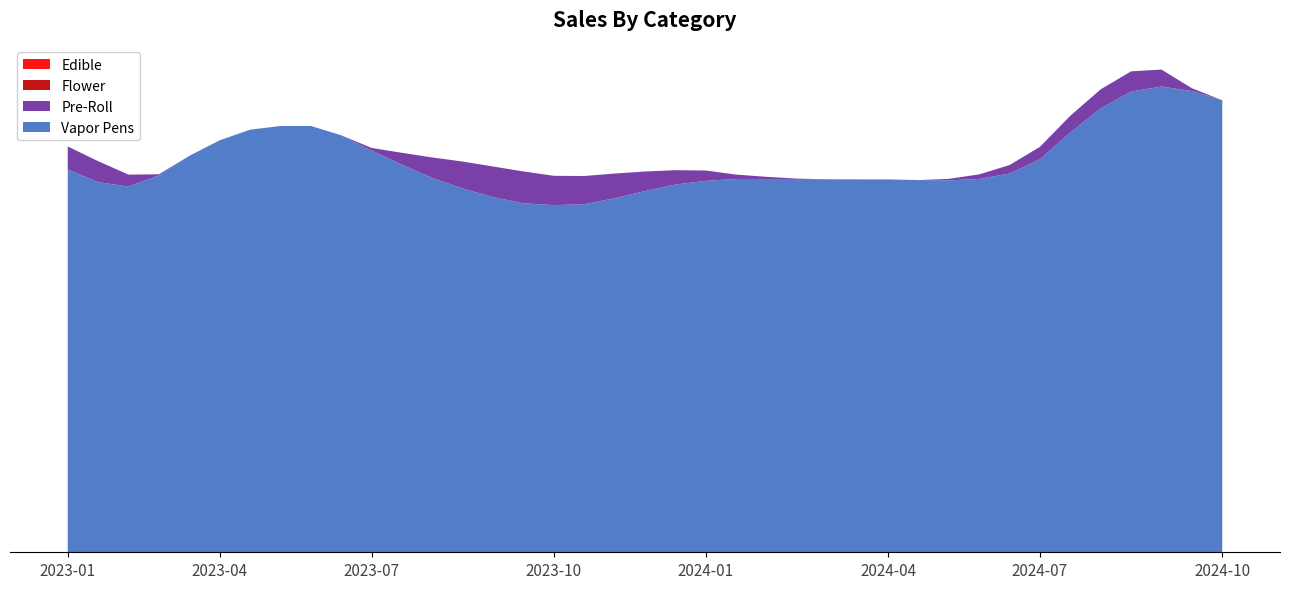

Does the chart have visible grid lines?

No